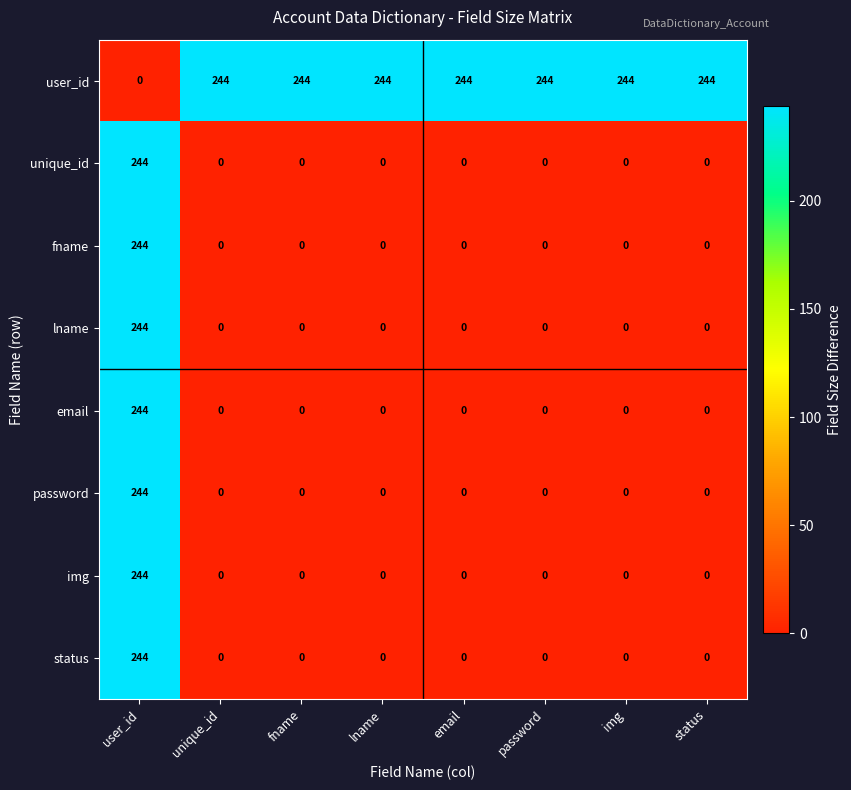

At how many categories does at least one series exceed 168?

8